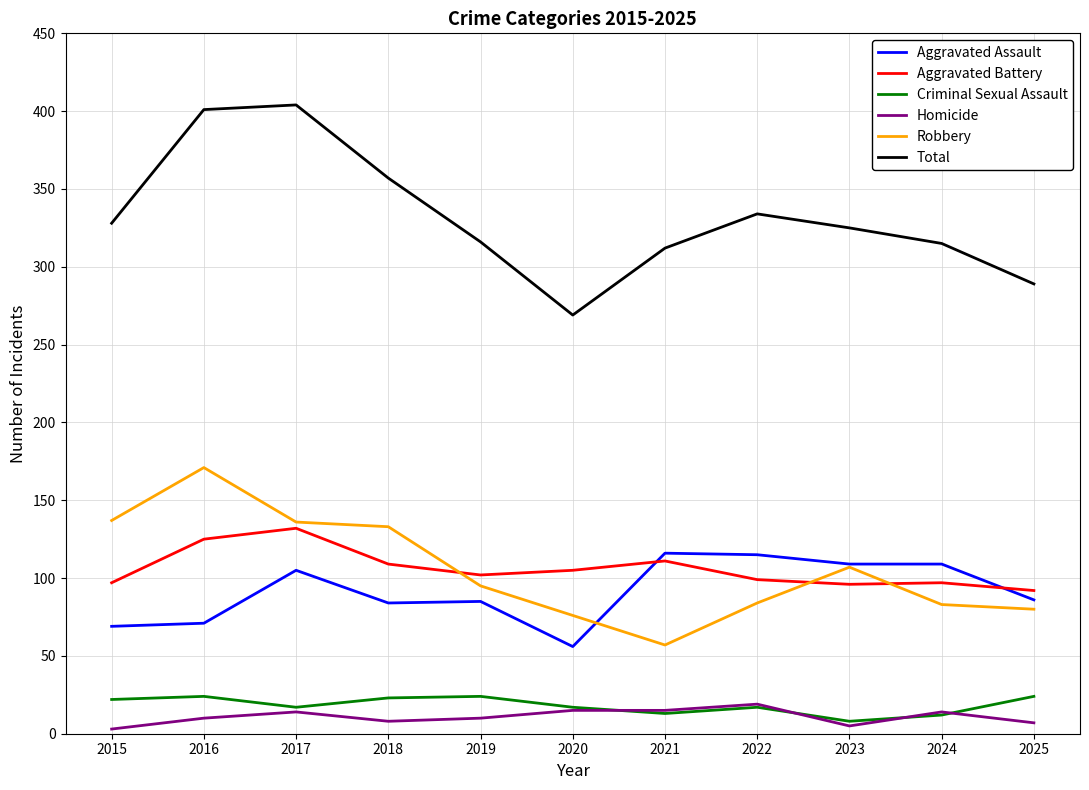

Which series has the largest range (max minus min)?

Total